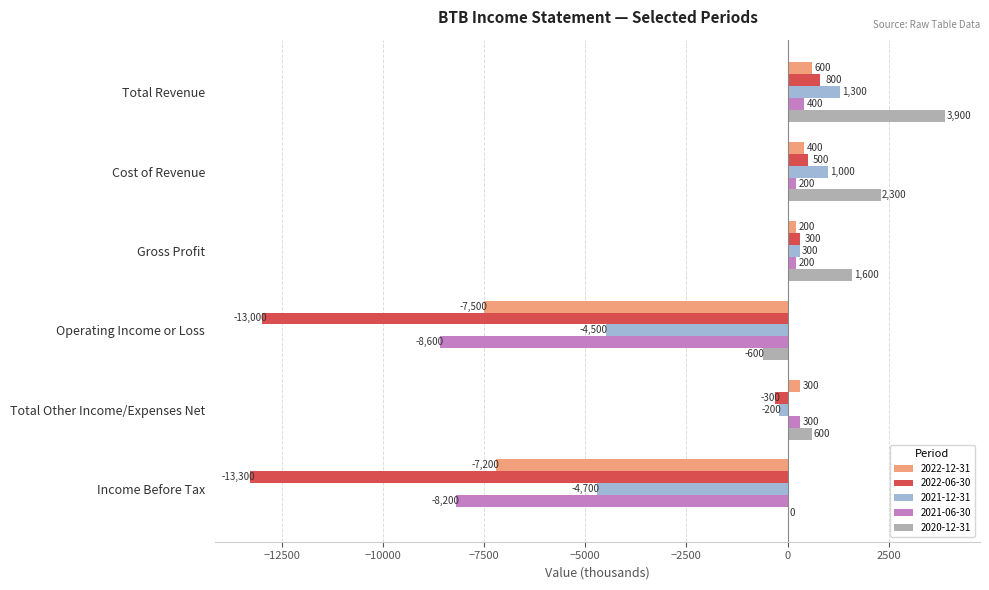

Which series has the largest range (max minus min)?

2022-06-30